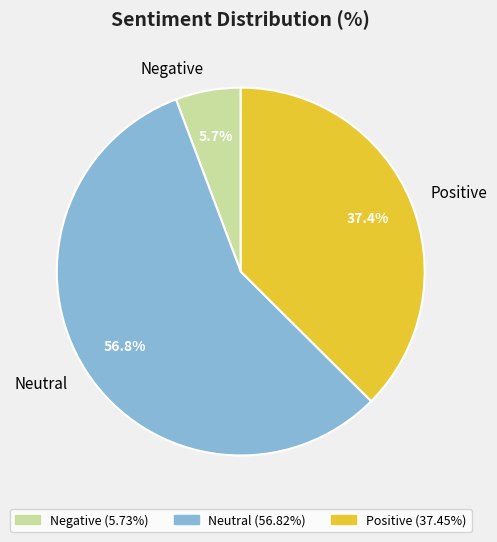

To the nearest percent, what is the average slice percentage?

33%